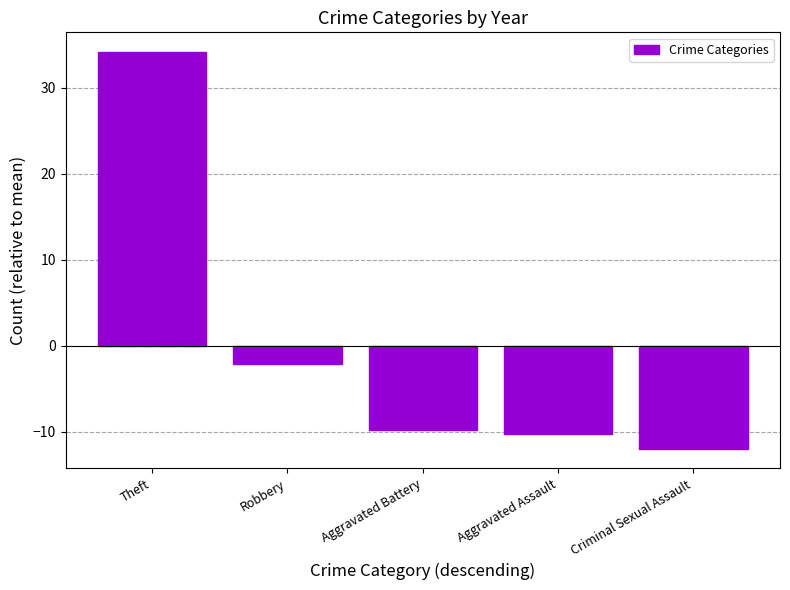

What is the value of the 5th bar from the left?

-12.0